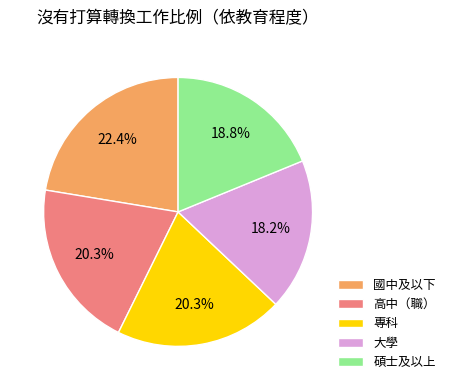

Between 國中及以下 and 高中（職）, which is larger?

國中及以下